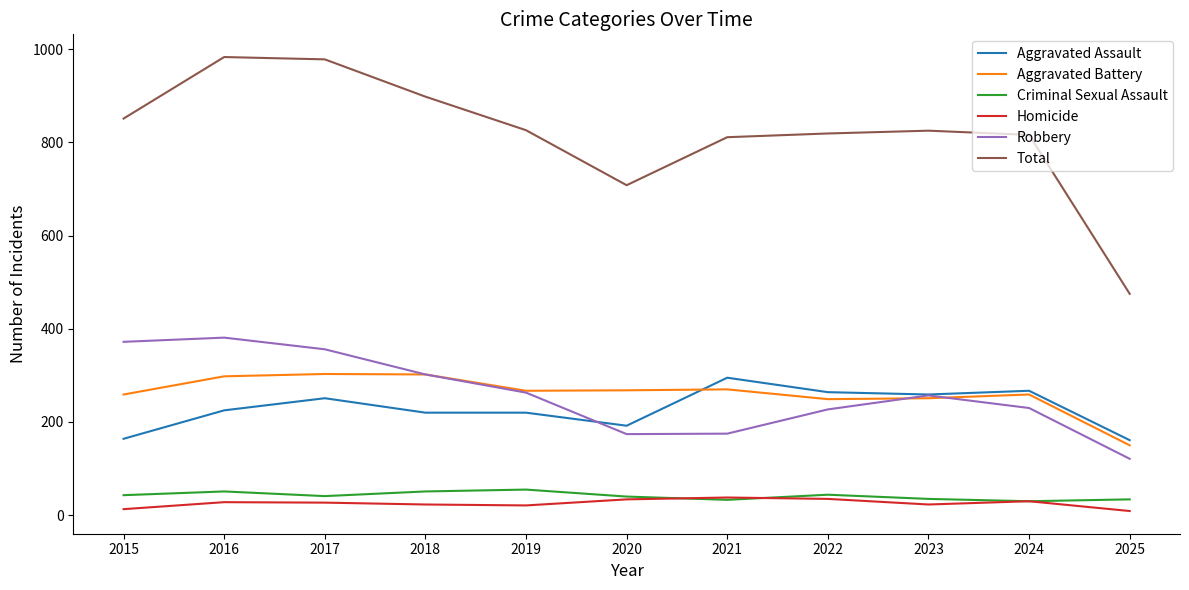

The Aggravated Assault series shows 251 at 2017. True or false?

True